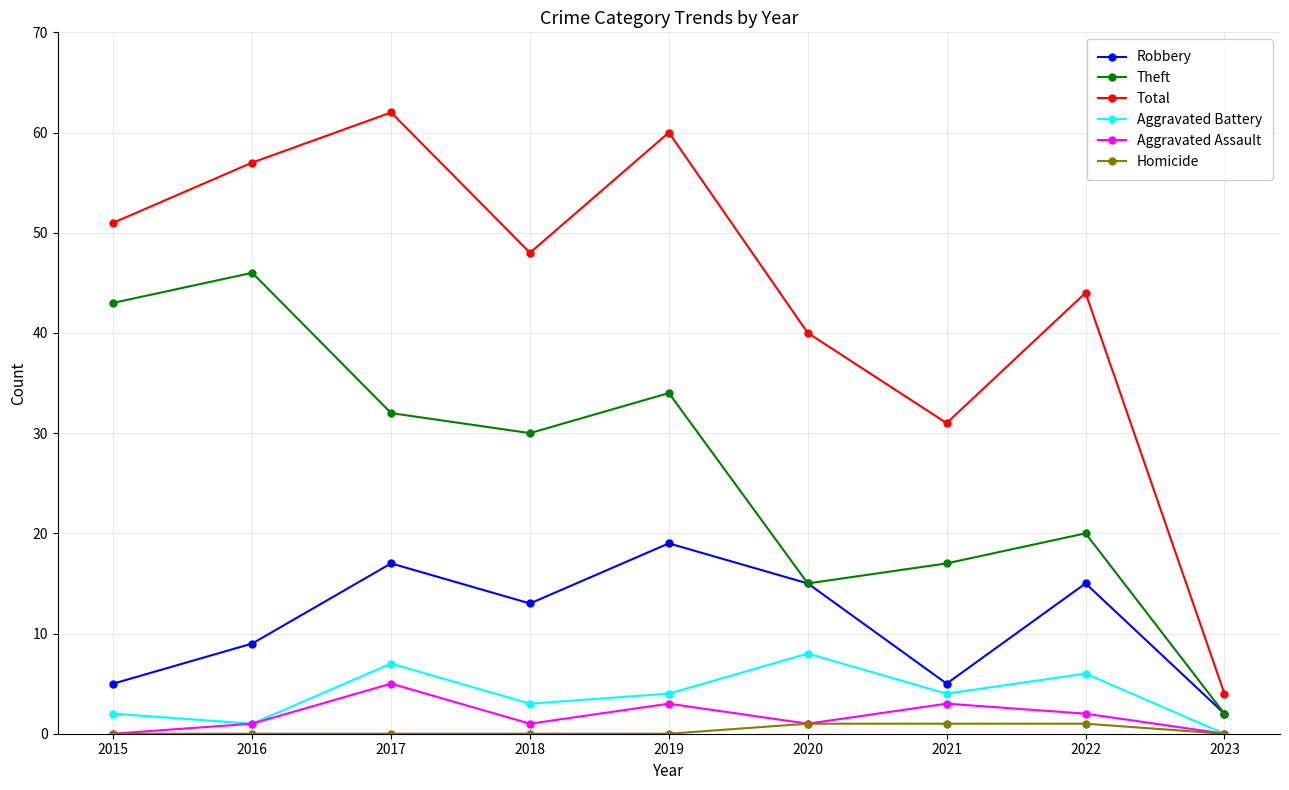

At which label is Robbery closest to 10?

2016